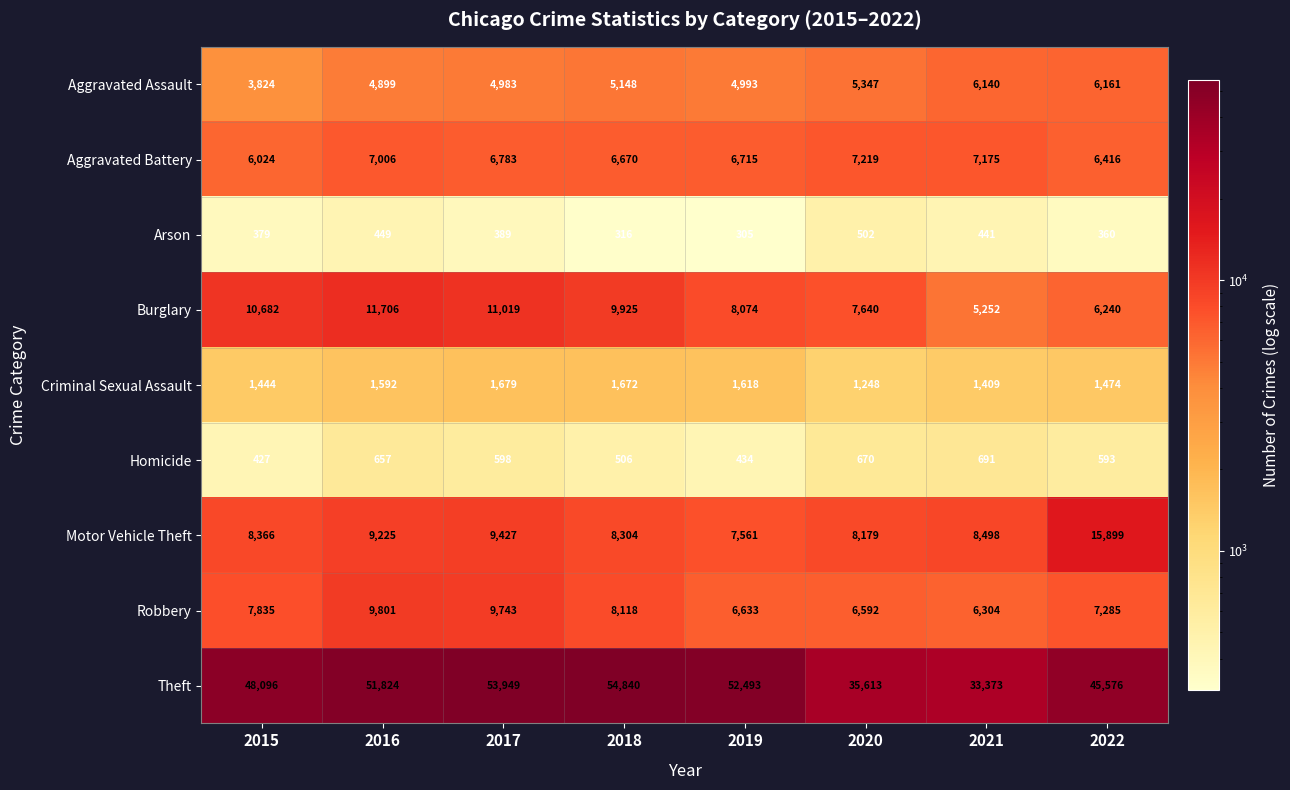

The Theft series shows 54981 at 2021. True or false?

False